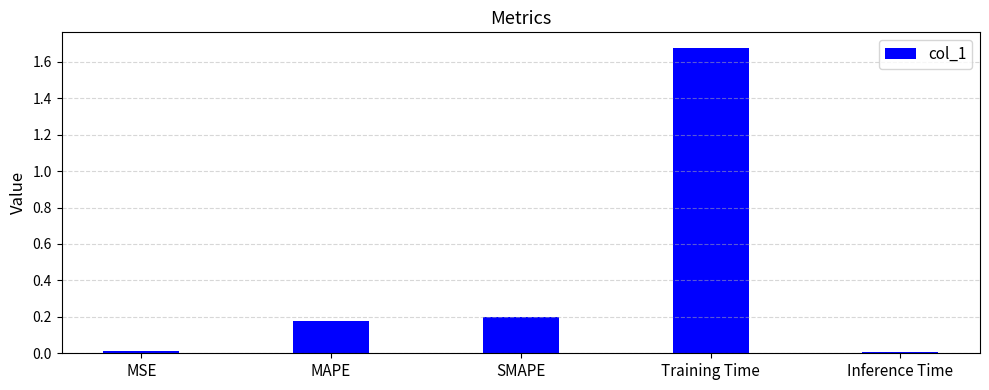

Which label corresponds to the largest value in the chart?

Training Time